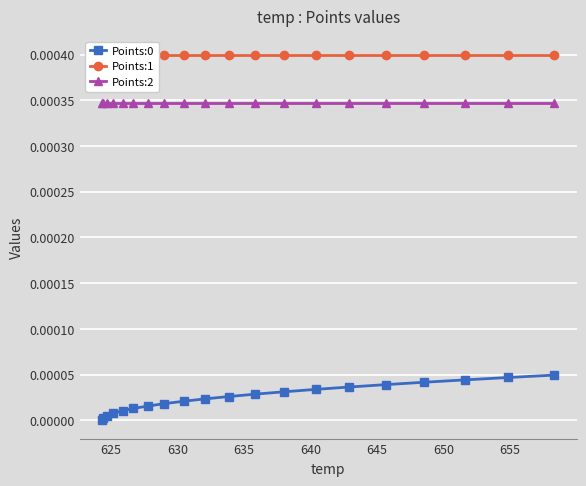

True or false: Points:0 and Points:2 cross at least once.

False